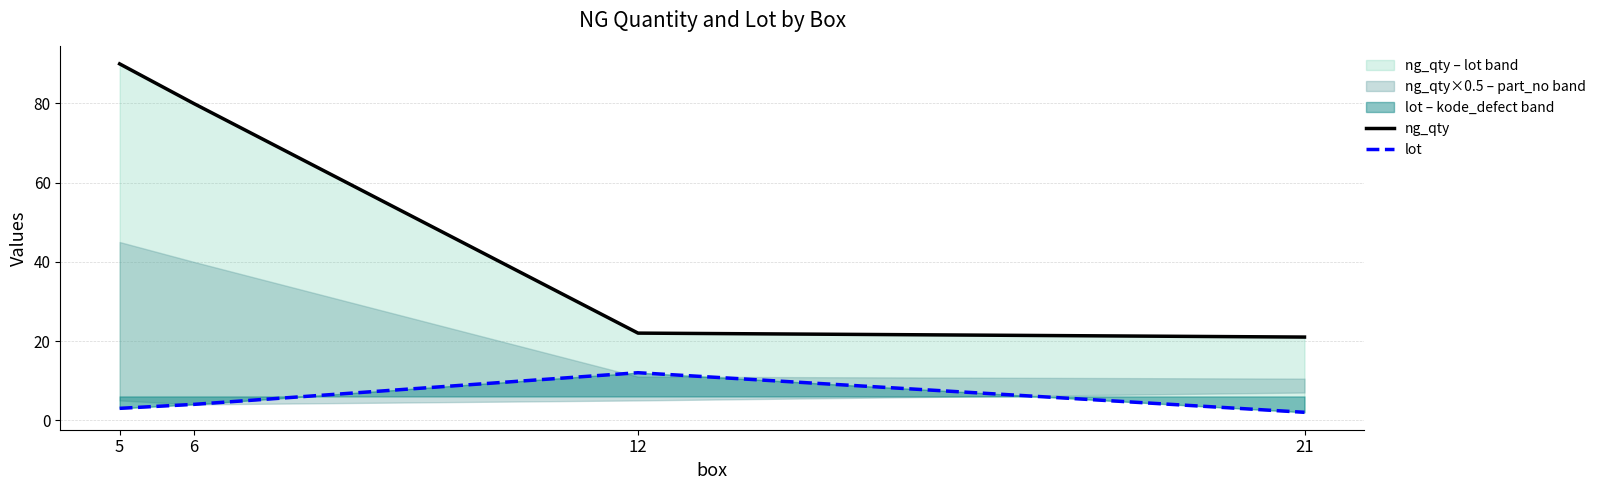

Reading left to right, extract all data points from this chart.

ng_qty: 90	80	22	21
lot: 3	4	12	2